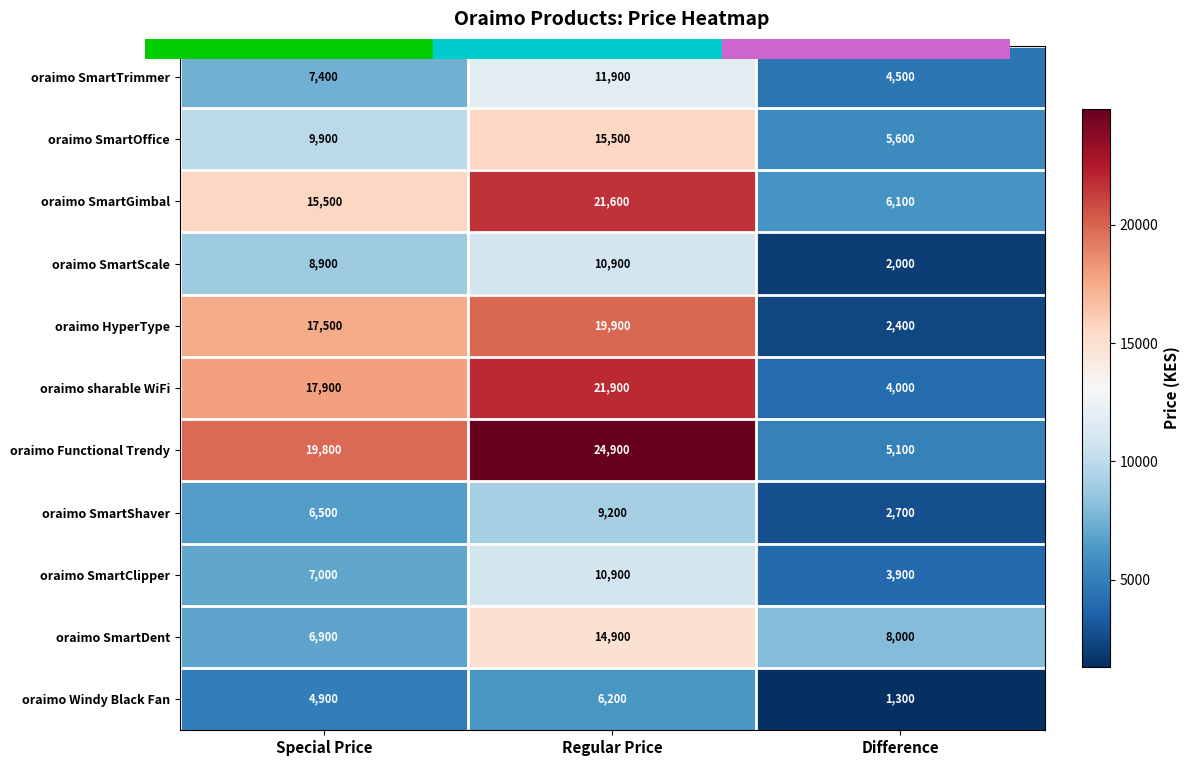

At Difference, list the series in order from smallest to largest.

oraimo Windy Black Fan, oraimo SmartScale, oraimo HyperType, oraimo SmartShaver, oraimo SmartClipper, oraimo sharable WiFi, oraimo SmartTrimmer, oraimo Functional Trendy, oraimo SmartOffice, oraimo SmartGimbal, oraimo SmartDent